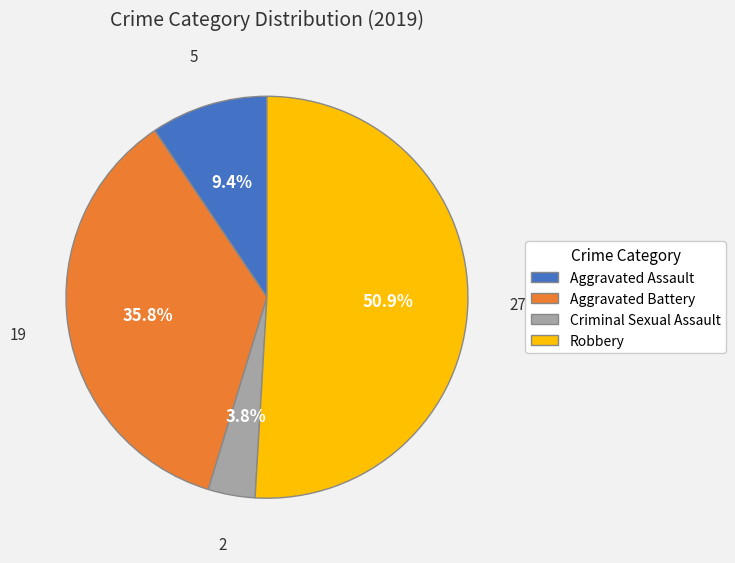

How many slices are in this pie chart?

4